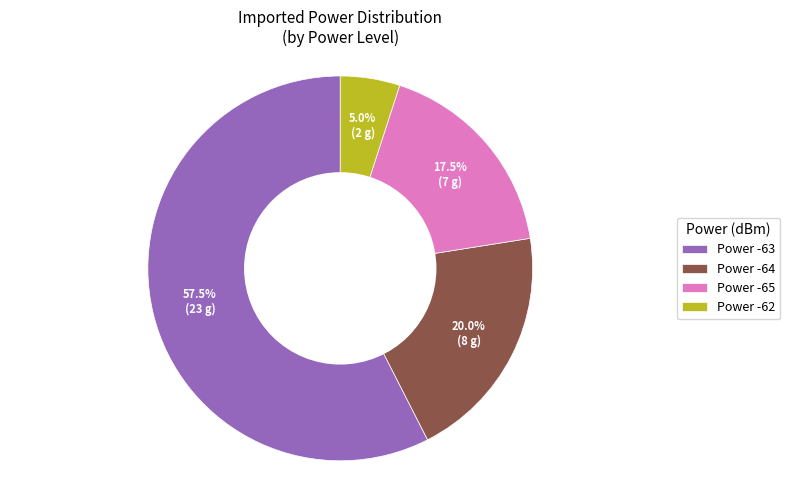

Does any single category account for the majority?

Yes